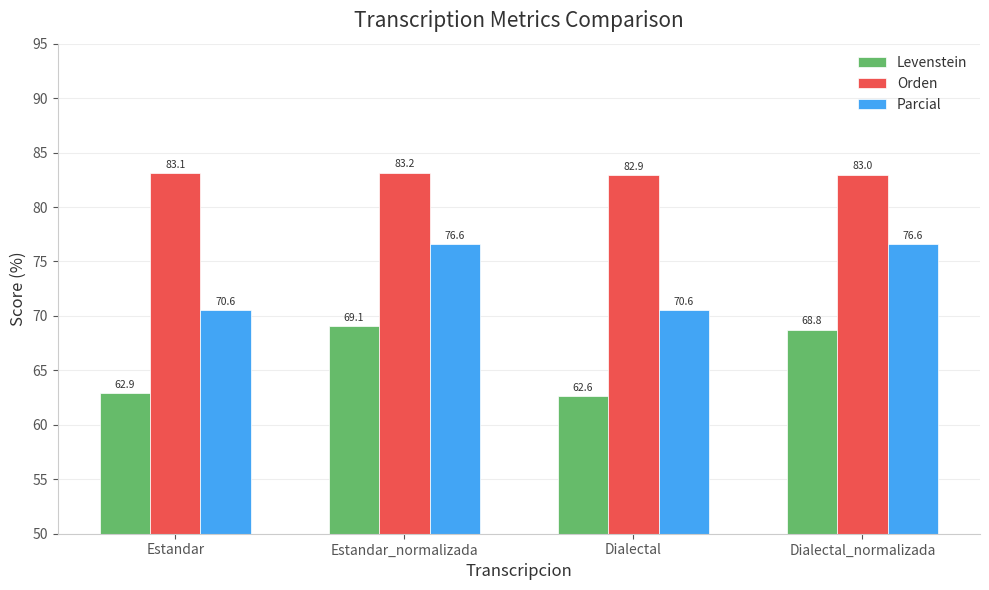

How many values in the Levenstein series are below 68?

2